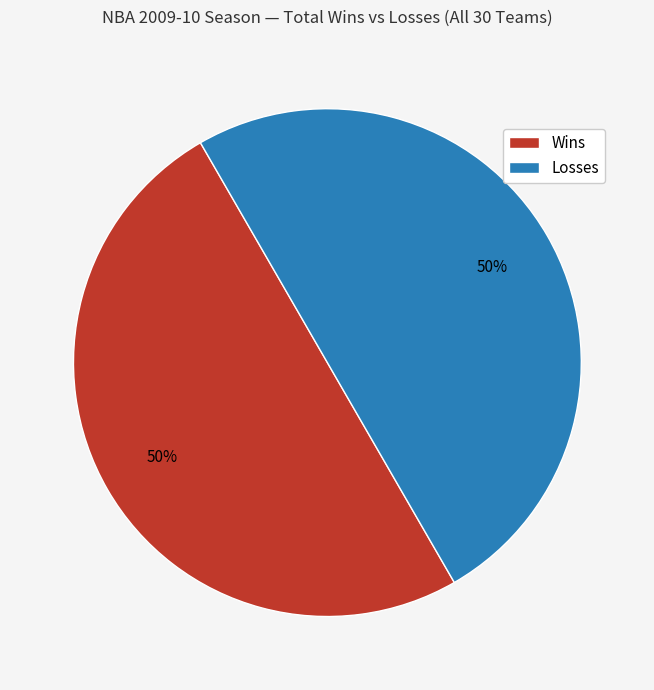

Is the sum of Losses and Wins greater than half?

Yes